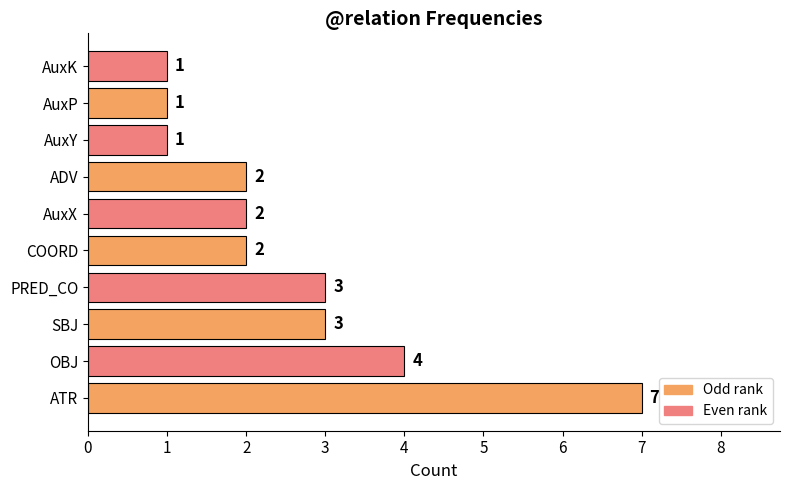

How many bars are there in total?

10